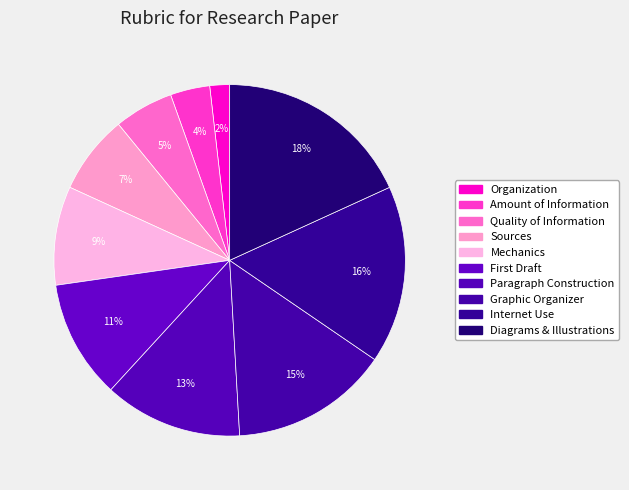

True or false: Sources accounts for 7% of the total.

True